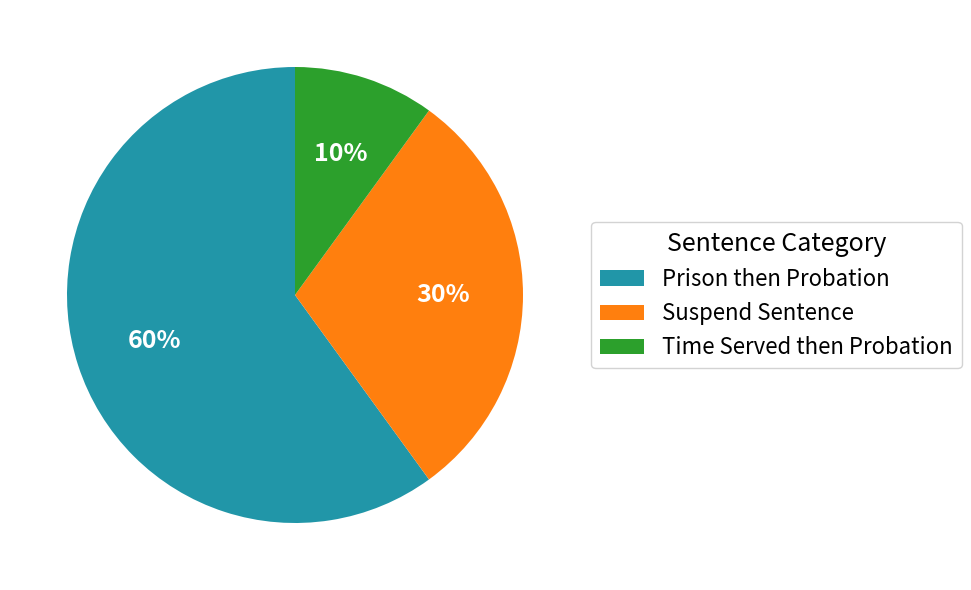

Which category has the biggest portion of the pie?

Prison then Probation